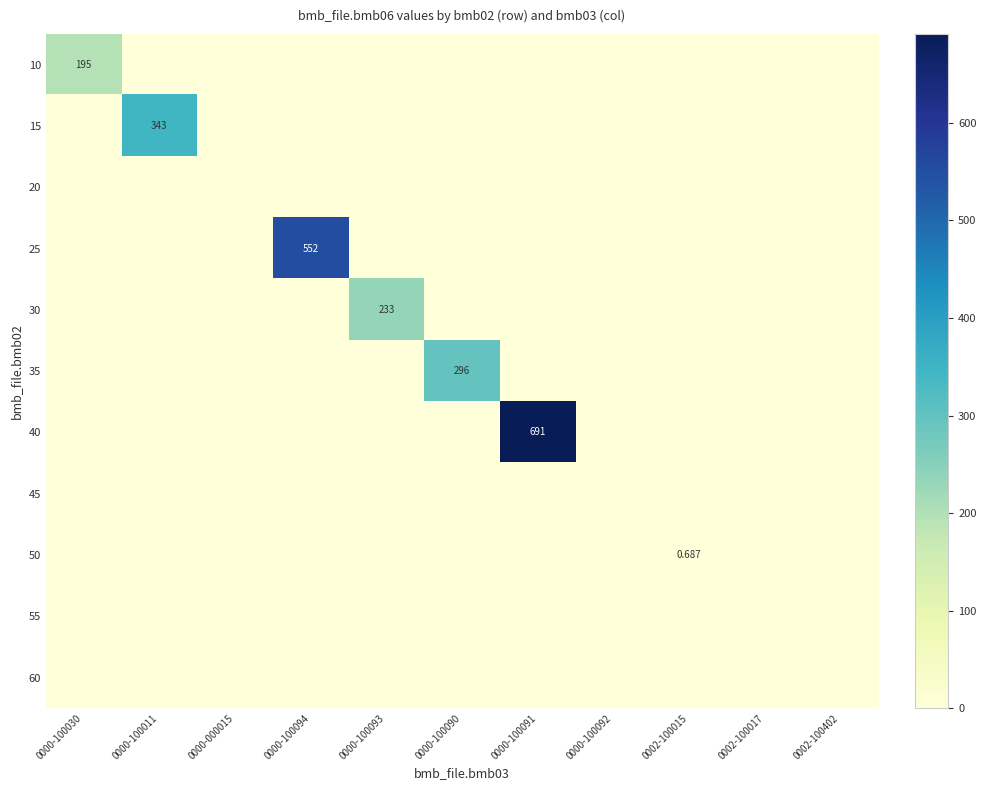

True or false: 50 has a value of 0.3 at 0000-100090.

False